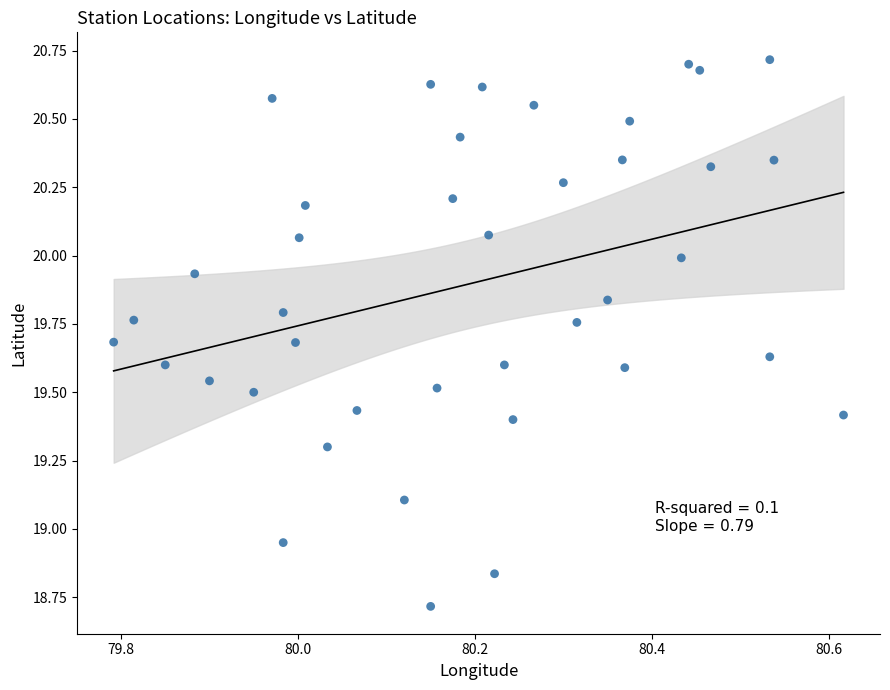

What is the range of X values (max minus min)?

0.8